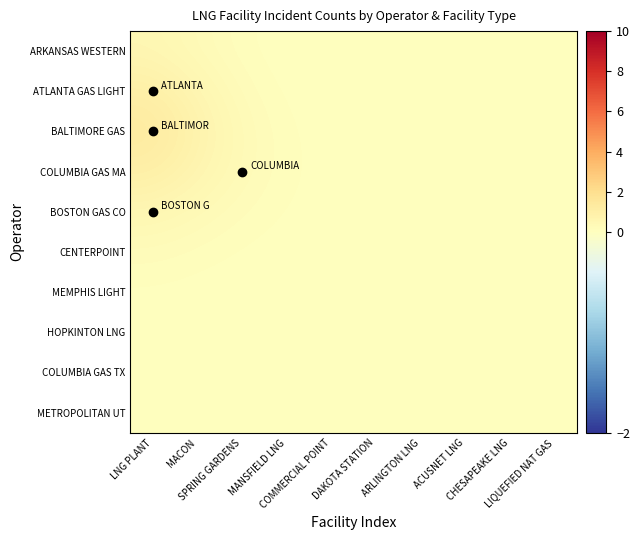

Which category has the lowest value across all series?

CHESAPEAKE LNG